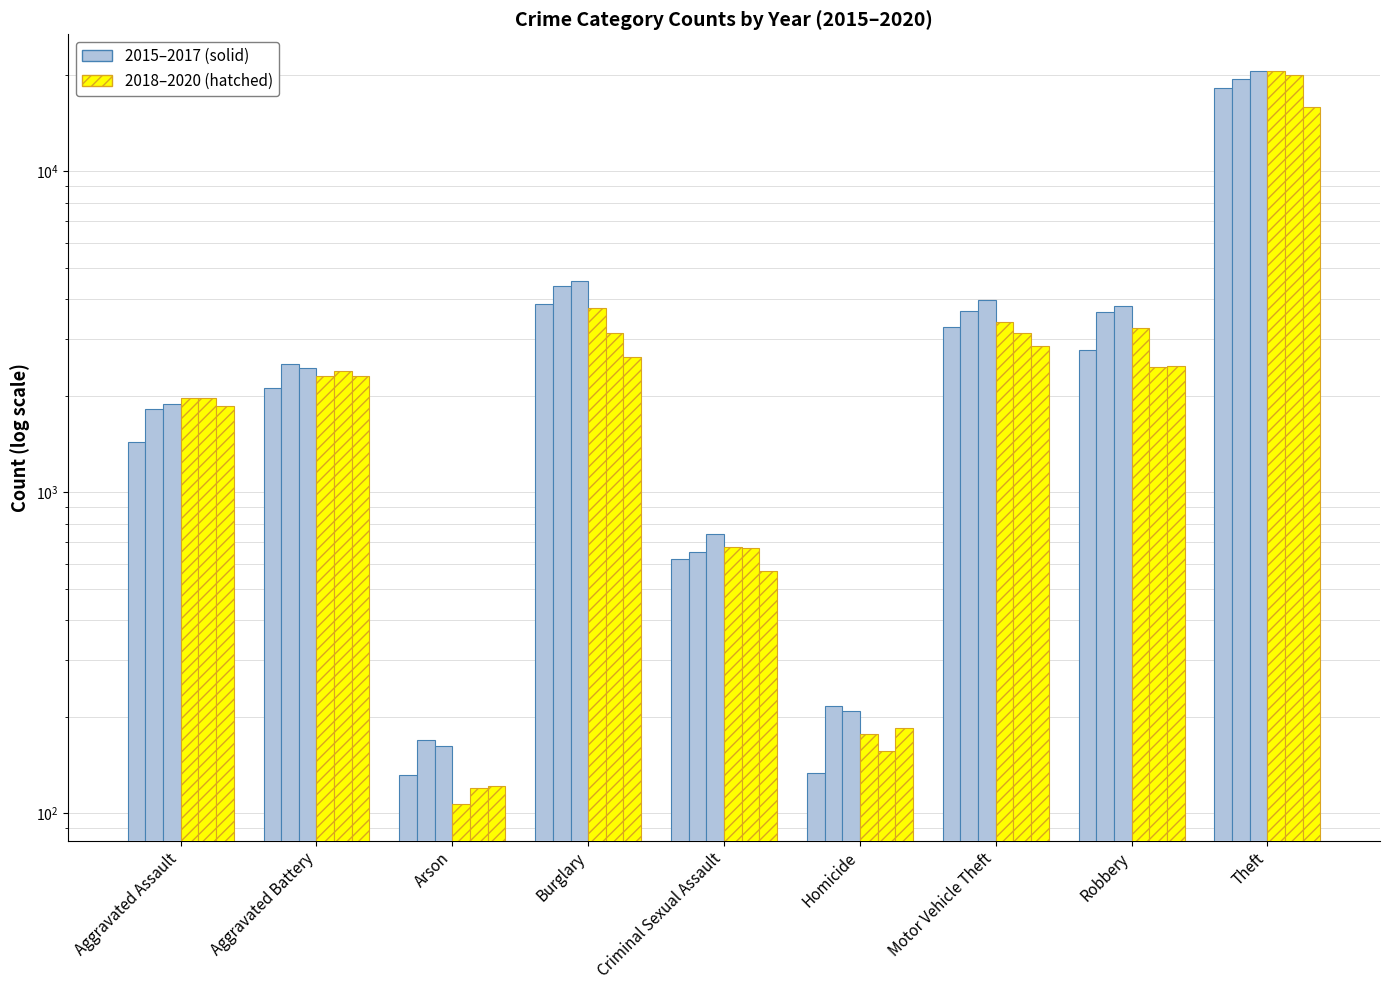

How many bars are there in each group?

6